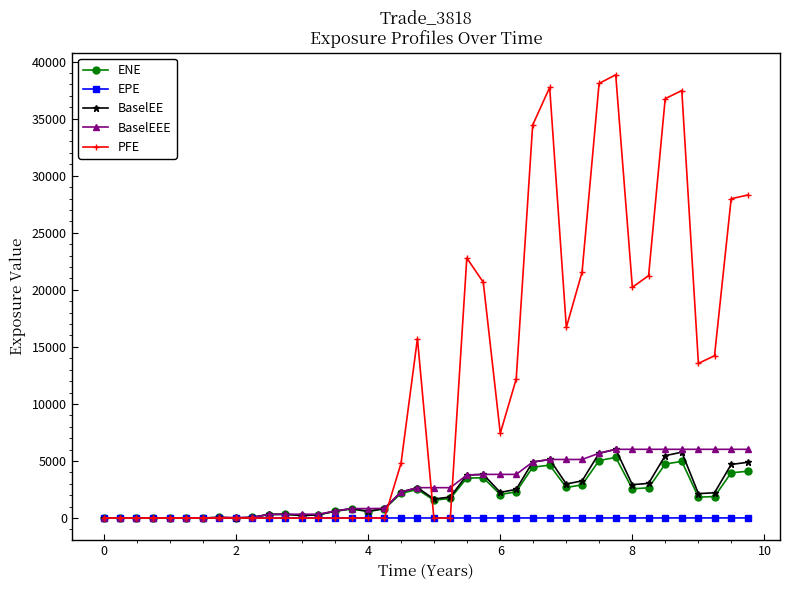

Is this an area chart (filled region under the line)?

No